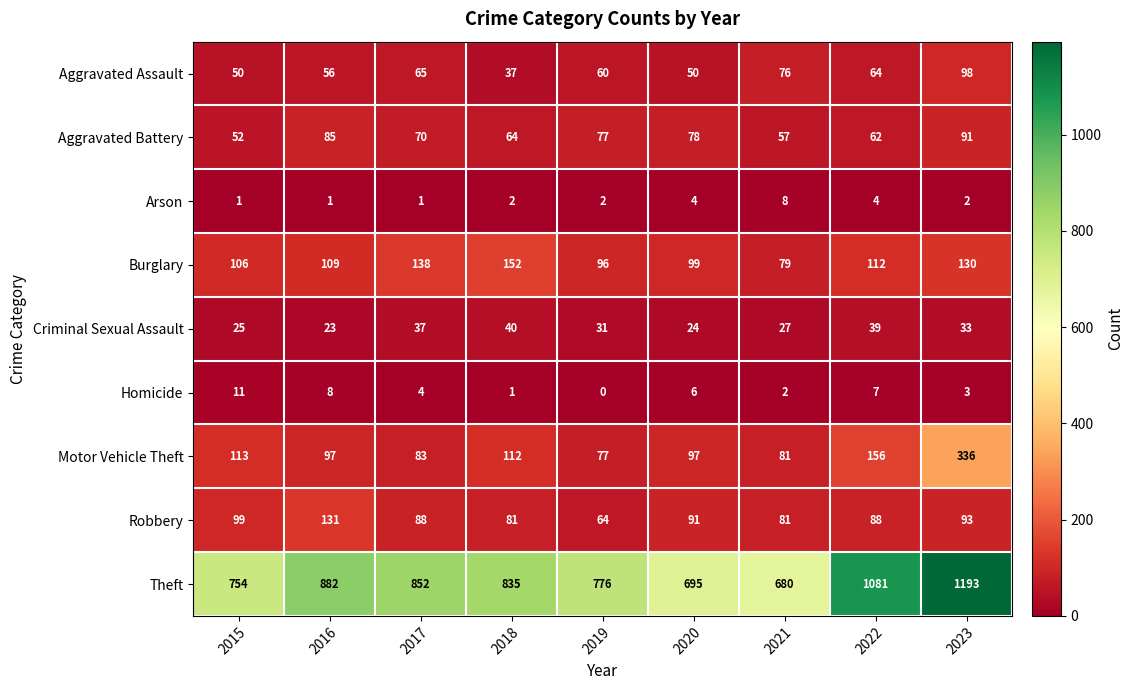

At which category is the sum across all series the highest?

2023